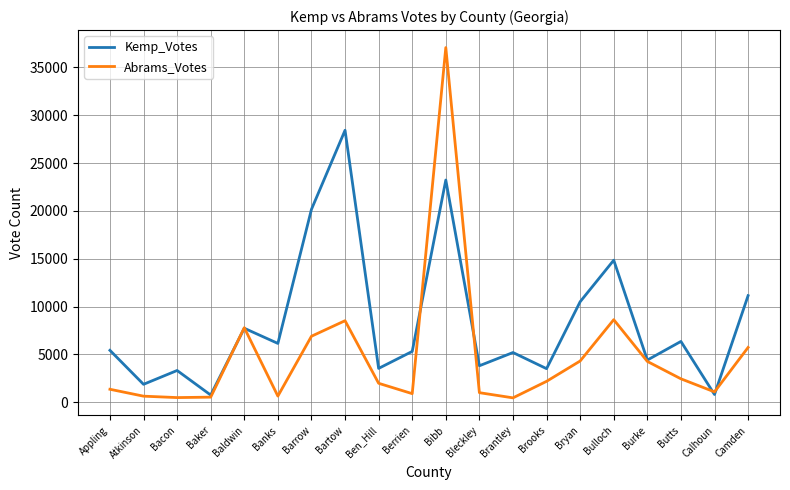

What is the total value across all series at Brooks?

5699